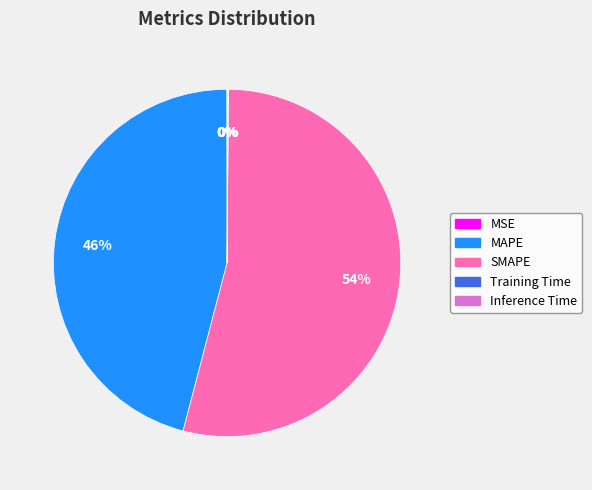

What is the majority slice?

SMAPE